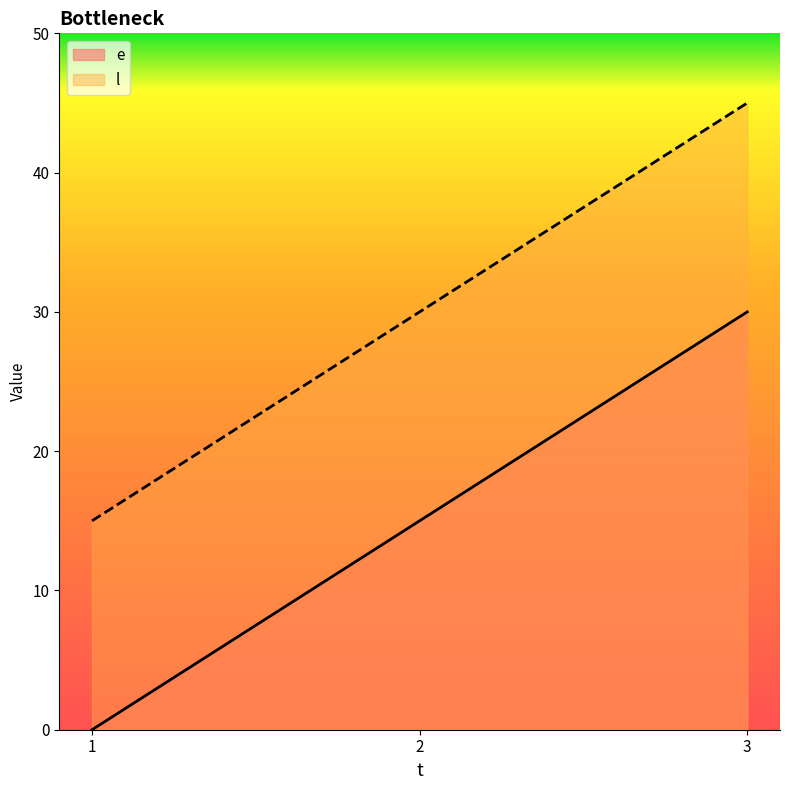

True or false: e has a value of 8 at 3.

False